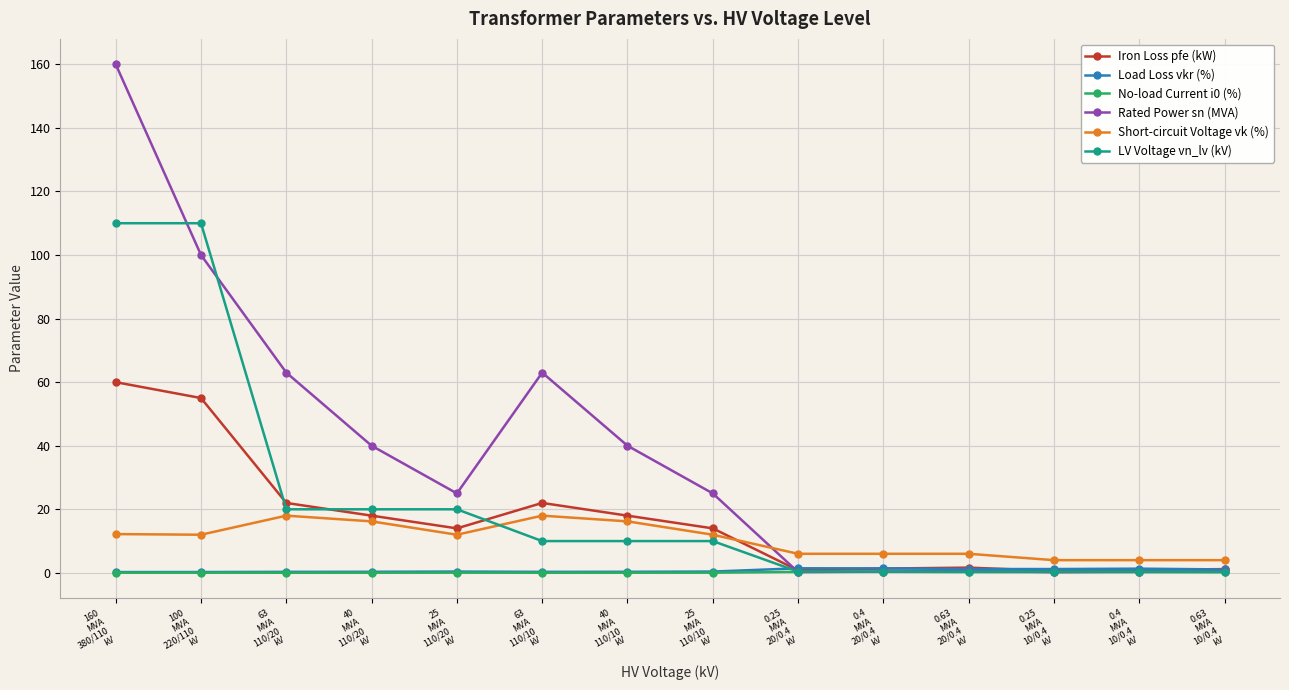

What is the greatest value displayed?

160.0